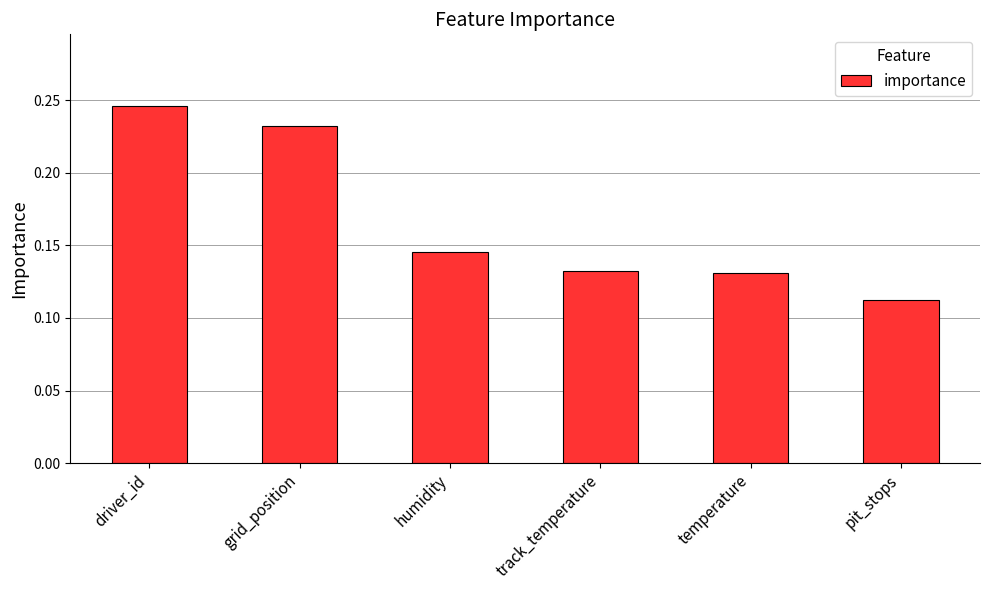

The value at temperature is 0.2. True or false?

False